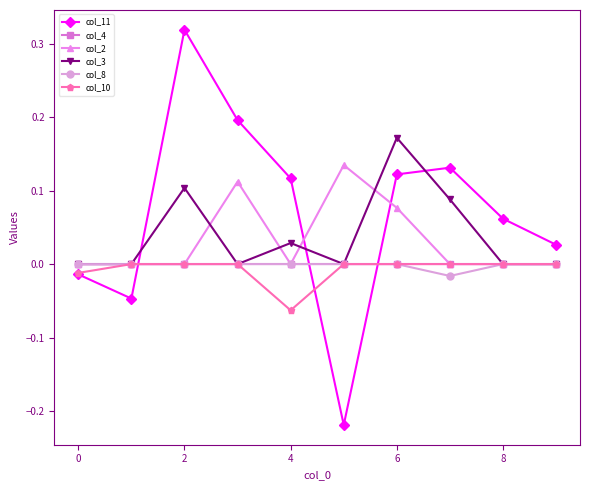

In col_8, how many points are lower than both neighbors (excluding endpoints)?

1